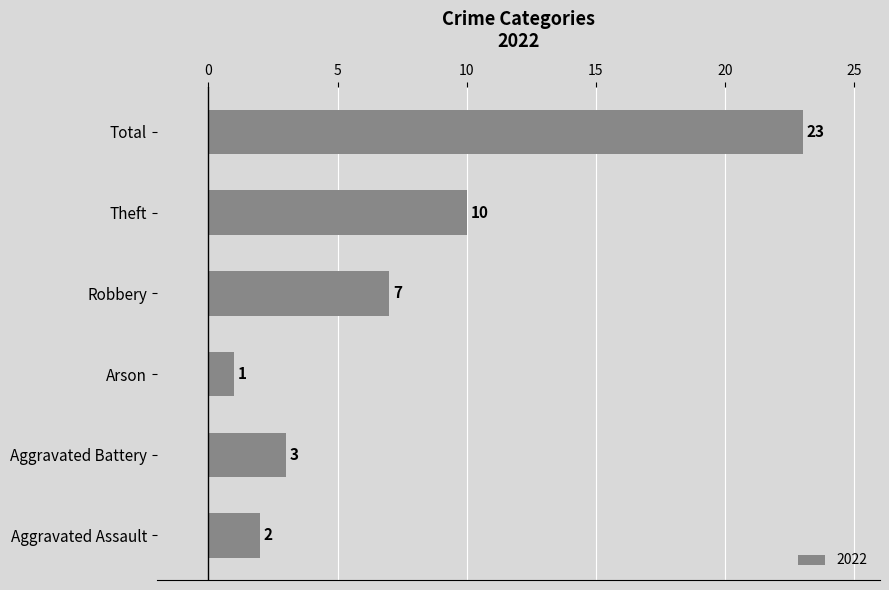

List the labels in order of value, smallest first.

Arson, Aggravated Assault, Aggravated Battery, Robbery, Theft, Total